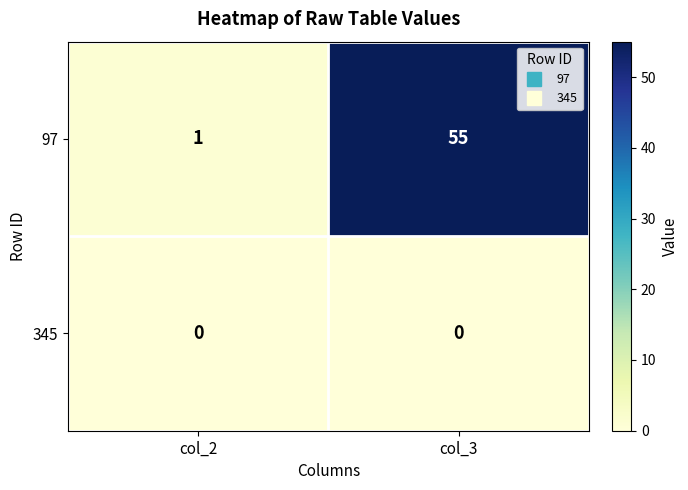

Reading left to right, transcribe all the data shown in this chart.

97: 1	55
345: 0	0